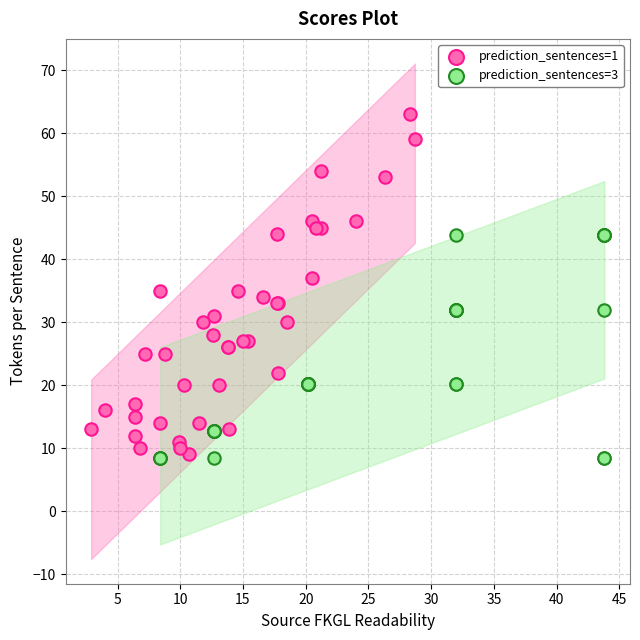

Which series reaches the maximum Y coordinate?

prediction_sentences=1